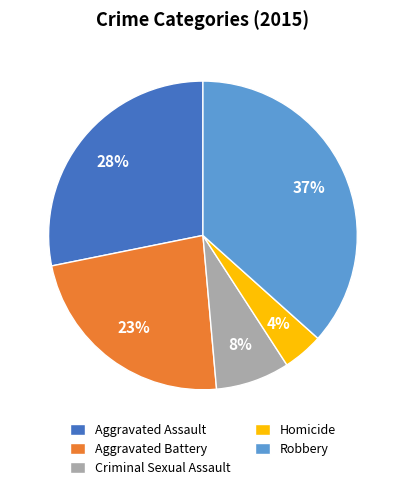

Is it true that Aggravated Assault is 16% of the pie?

False